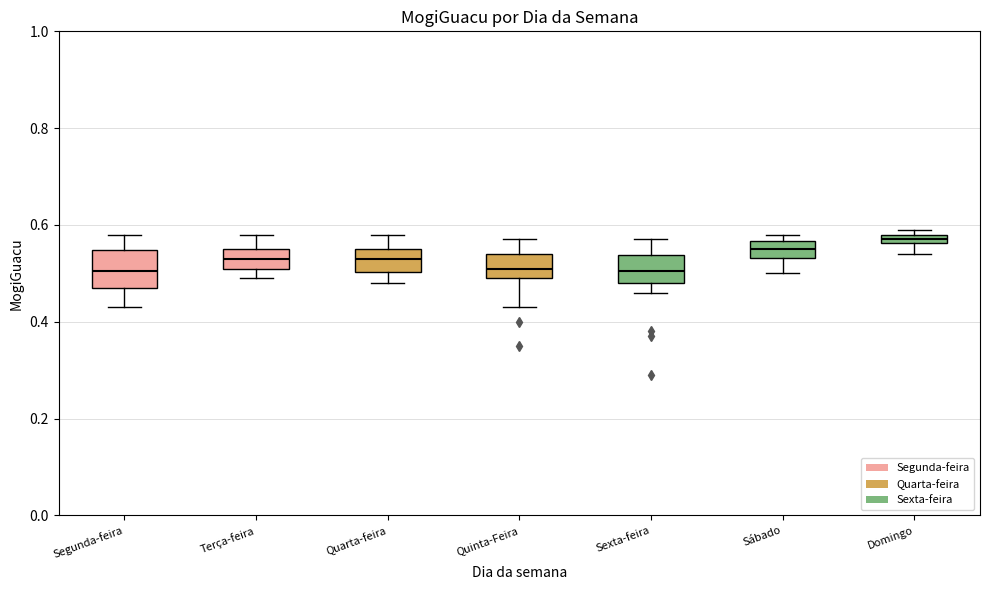

Where does the lower whisker of the box for Terça-feira end on the y-axis? The values are not printed on the chart, so give them approximately, as read against the axis.

0.50